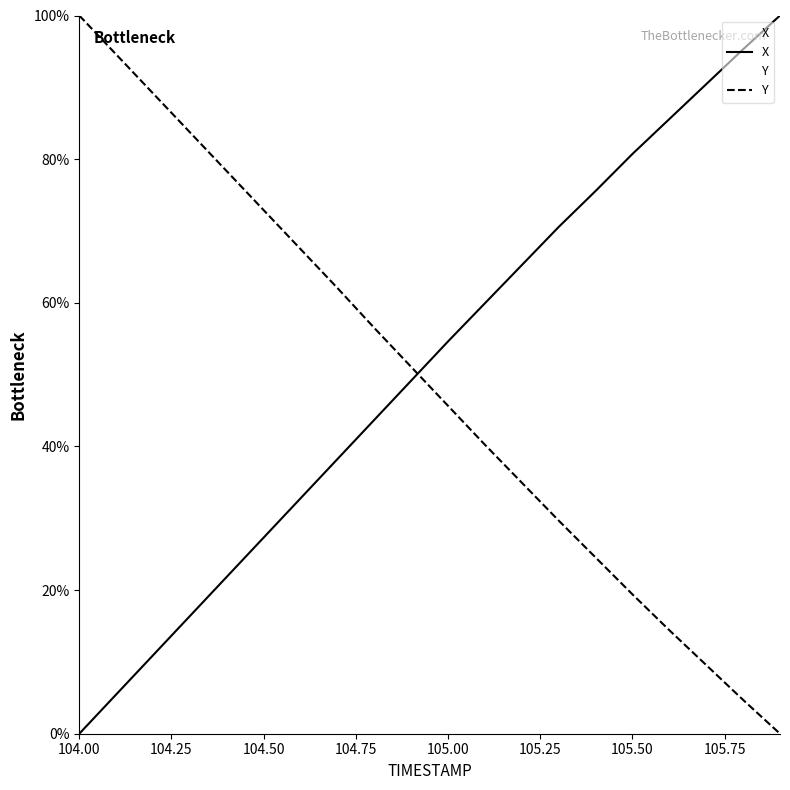

At which label does Y first exceed 51?

104.00